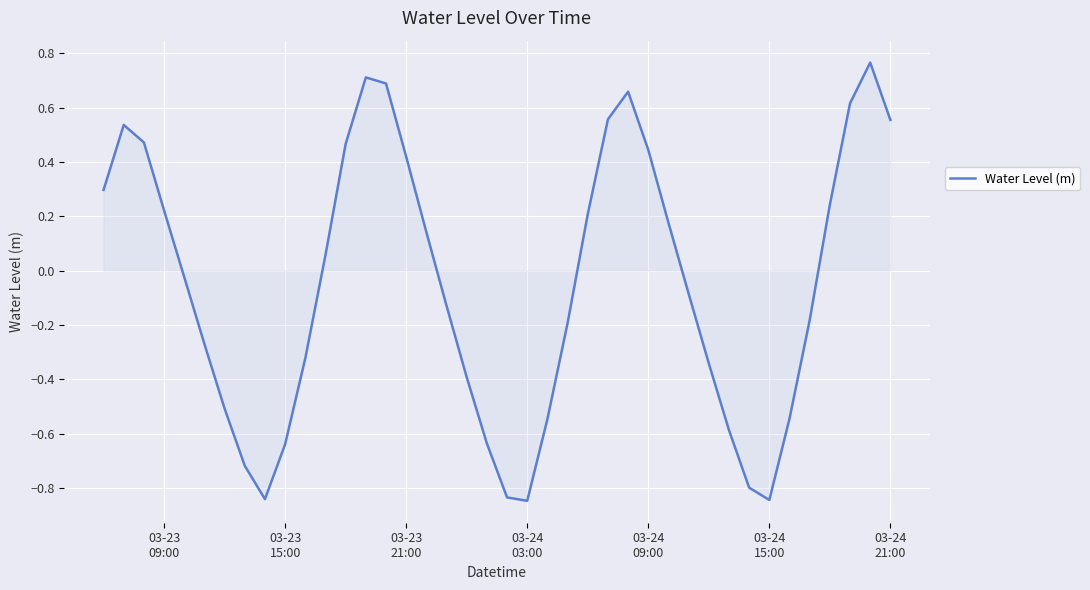

What is the difference between the maximum and minimum values?

1.6